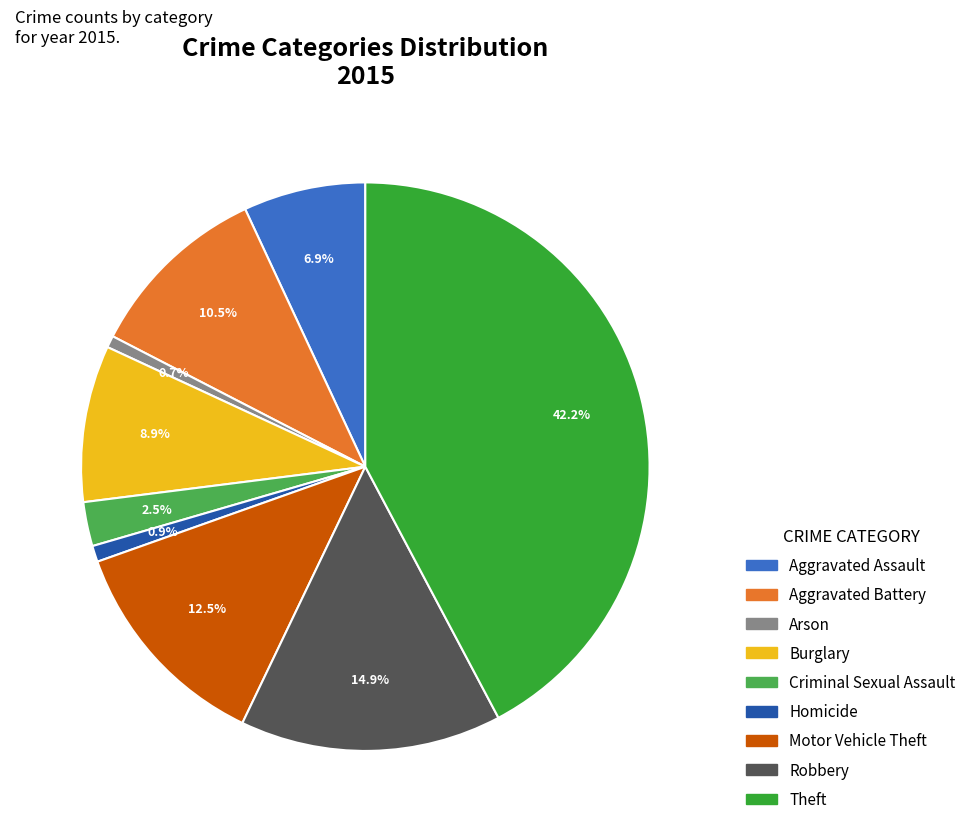

To the nearest percent, what is the difference between the Theft and Motor Vehicle Theft slice percentages?

30%